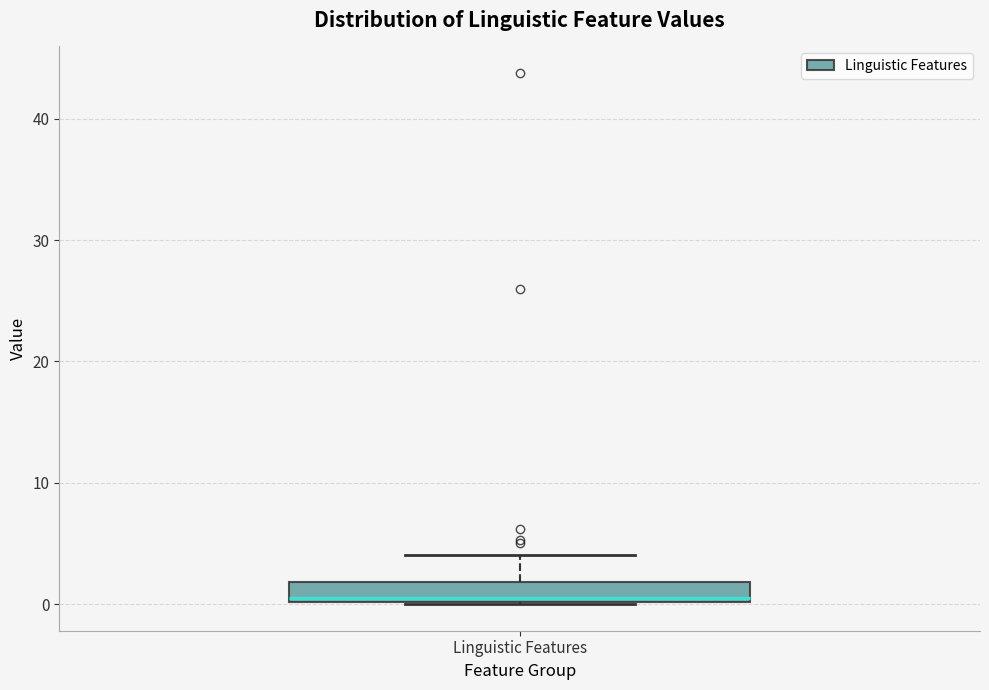

Where is the lower edge of the box for Linguistic Features on the y-axis? The values are not printed on the chart, so give them approximately, as read against the axis.

0